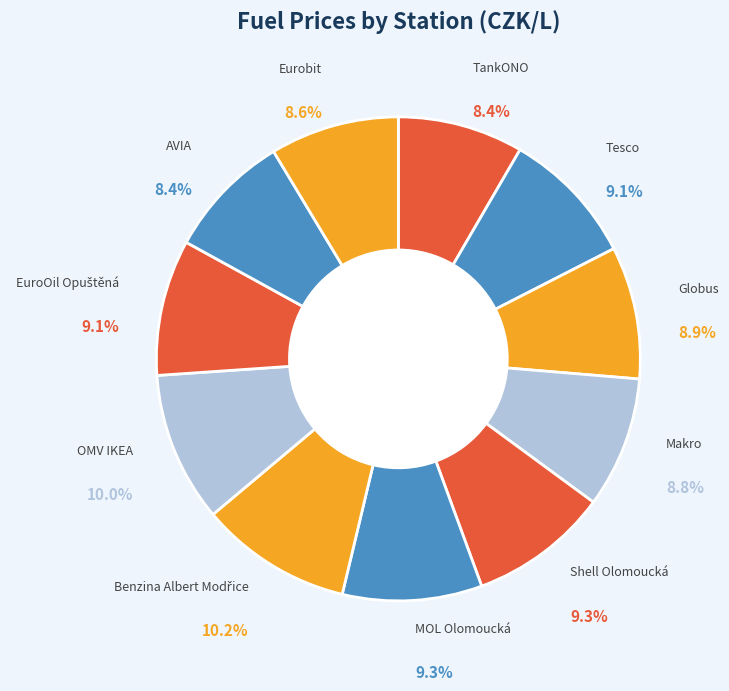

Does any single category account for the majority?

No